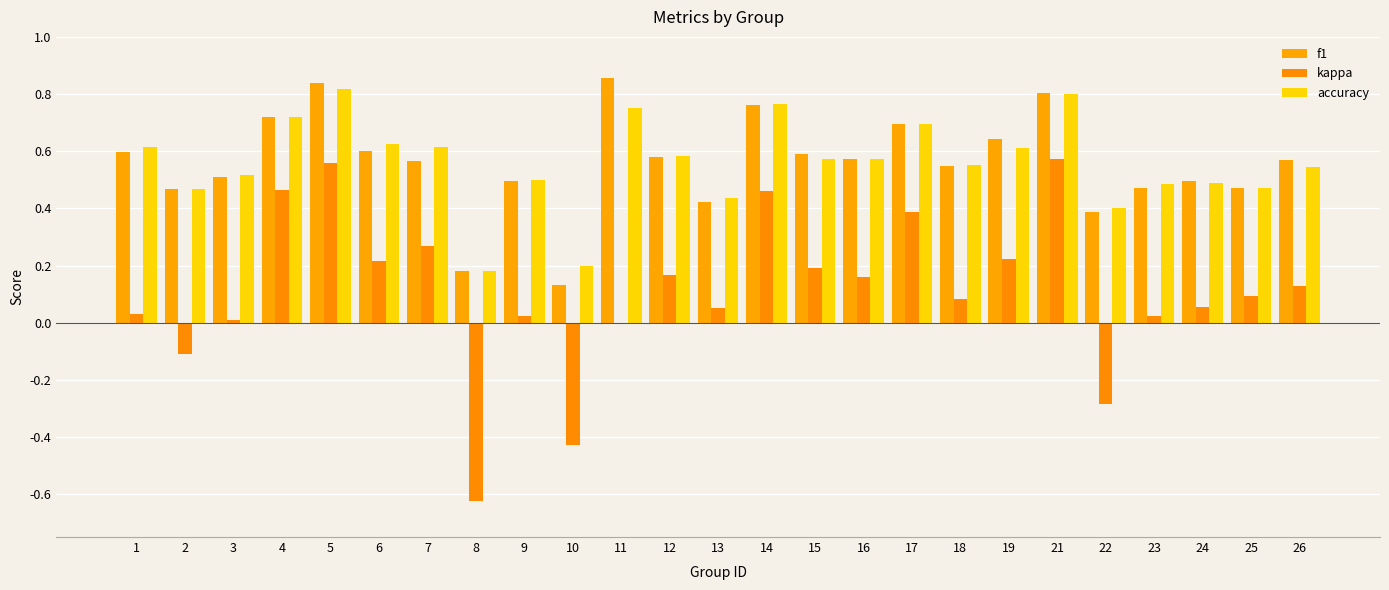

Count the number of categories in the chart.

25